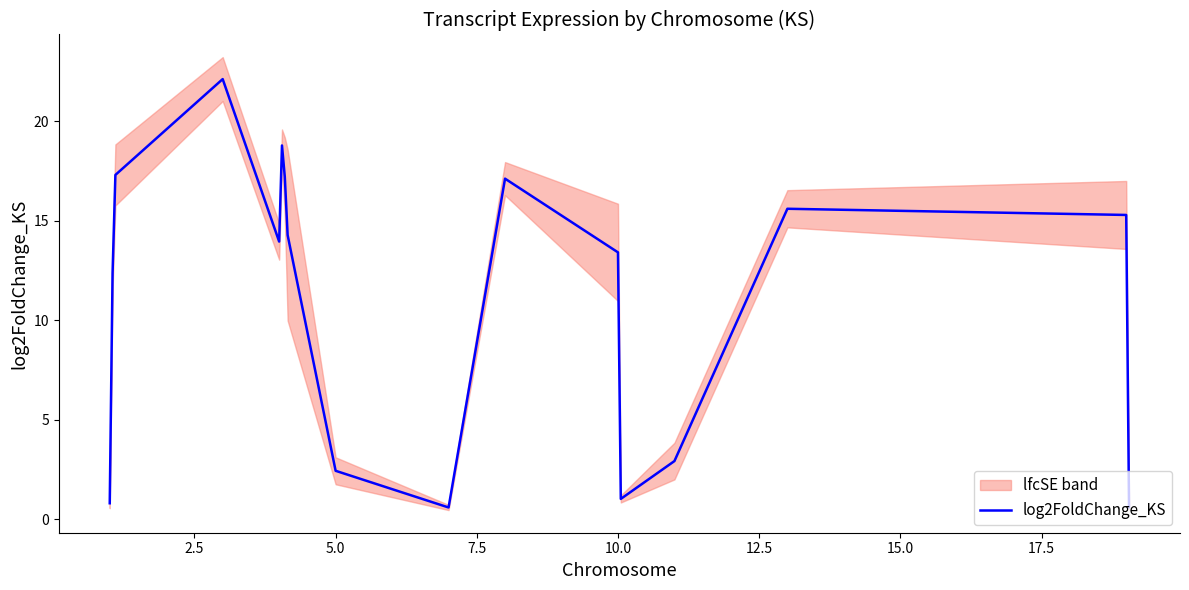

What is the maximum value shown in the chart?

22.1